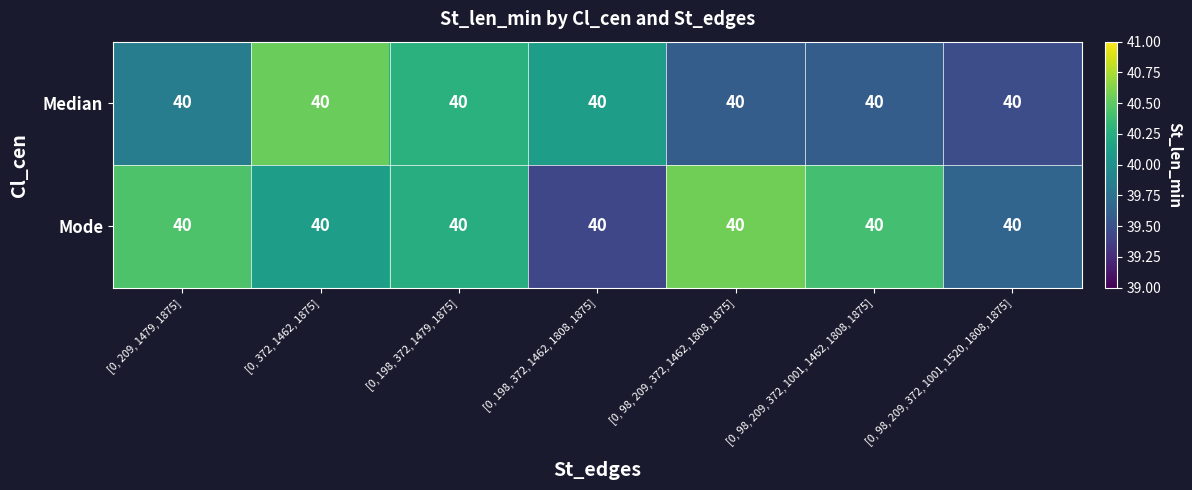

Reading right to left, extract all data points from this chart.

Median: [0, 98, 209, 372, 1001, 1520, 1808, 1875]=40.0	[0, 98, 209, 372, 1001, 1462, 1808, 1875]=40.0	[0, 98, 209, 372, 1462, 1808, 1875]=40.0	[0, 198, 372, 1462, 1808, 1875]=40.0	[0, 198, 372, 1479, 1875]=40.0	[0, 372, 1462, 1875]=40.0	[0, 209, 1479, 1875]=40.0
Mode: [0, 98, 209, 372, 1001, 1520, 1808, 1875]=40.0	[0, 98, 209, 372, 1001, 1462, 1808, 1875]=40.0	[0, 98, 209, 372, 1462, 1808, 1875]=40.0	[0, 198, 372, 1462, 1808, 1875]=40.0	[0, 198, 372, 1479, 1875]=40.0	[0, 372, 1462, 1875]=40.0	[0, 209, 1479, 1875]=40.0